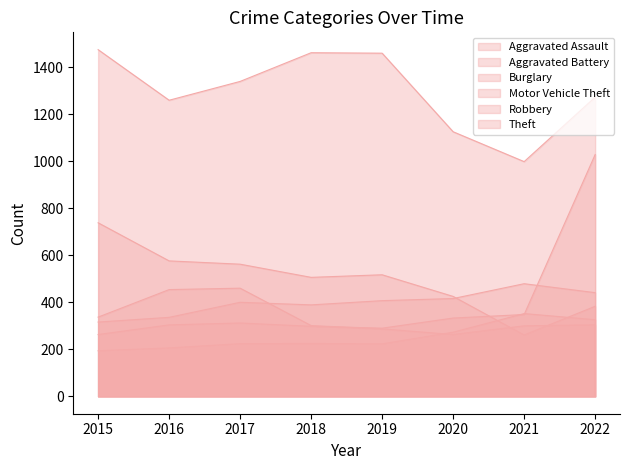

What is the total value across all series at 2020?

2835